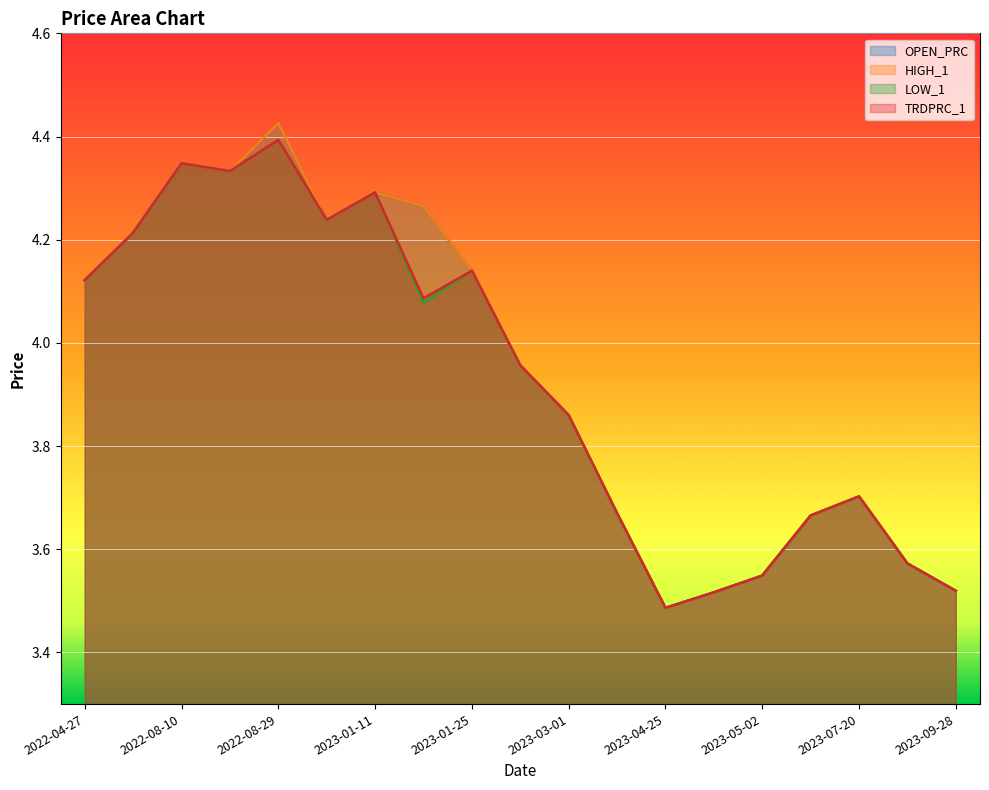

Where is the first local maximum for OPEN_PRC?

2022-08-10